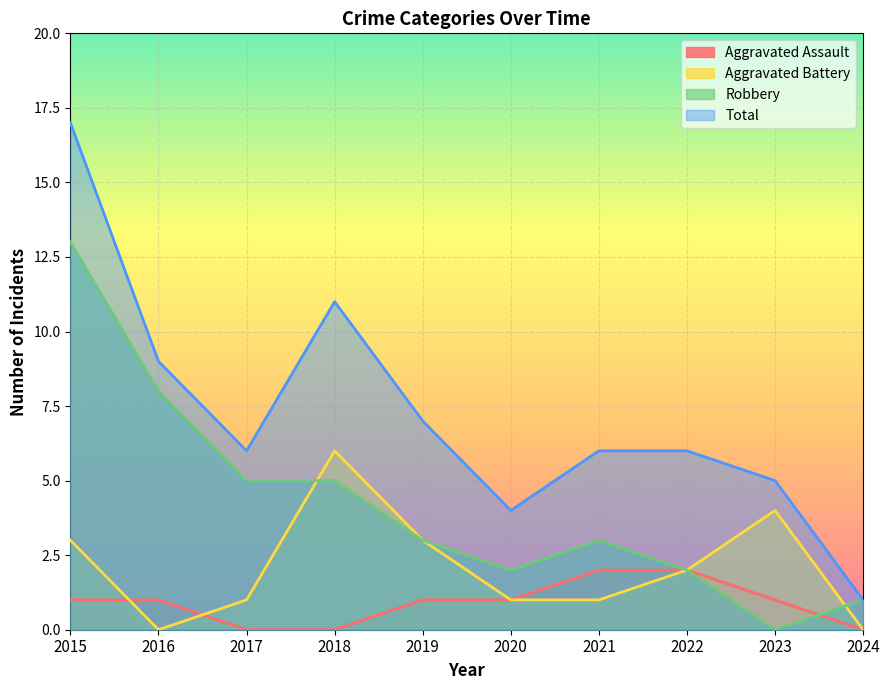

The Aggravated Battery series shows 3 at 2022. True or false?

False